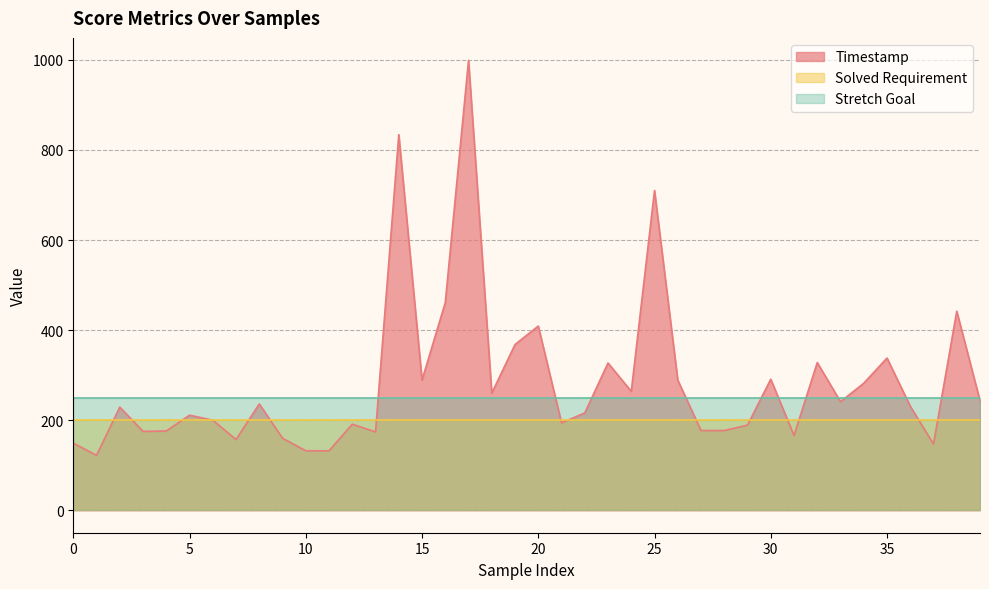

What is the value of the Stretch Goal point at the 29th from the left?

250